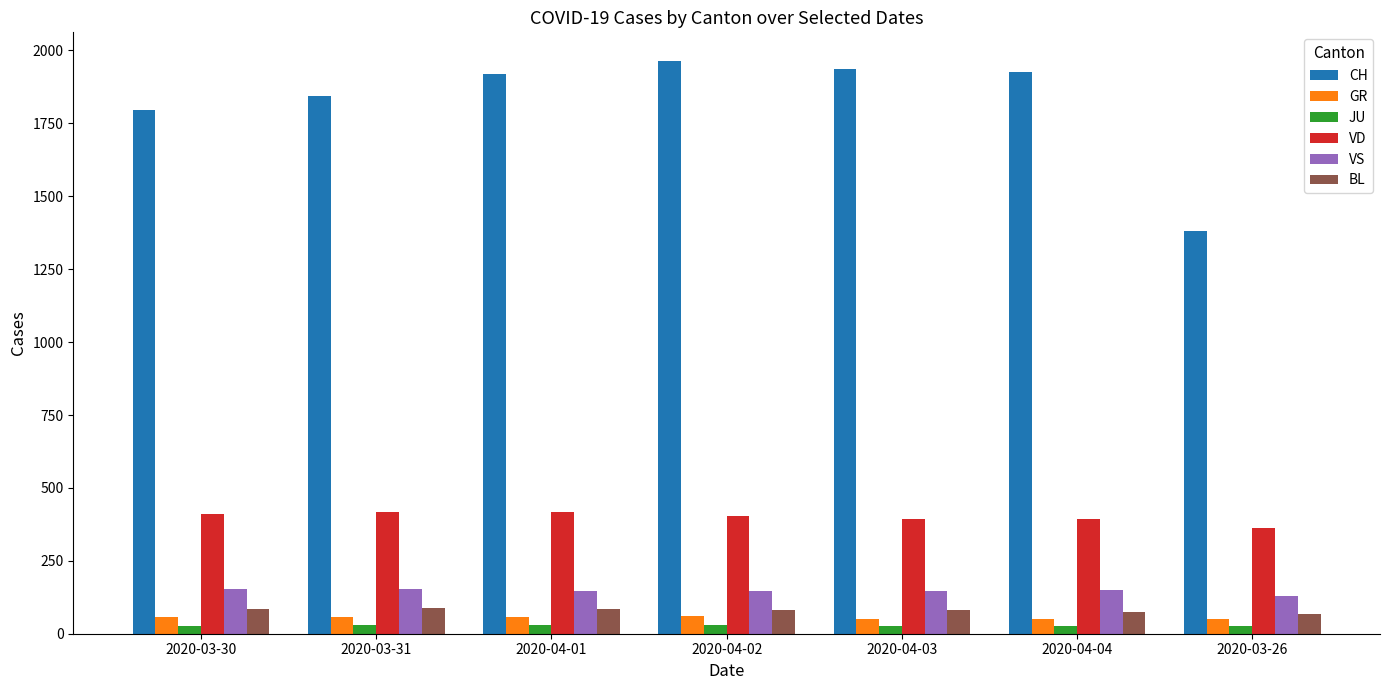

Which series has the largest total across all categories?

CH